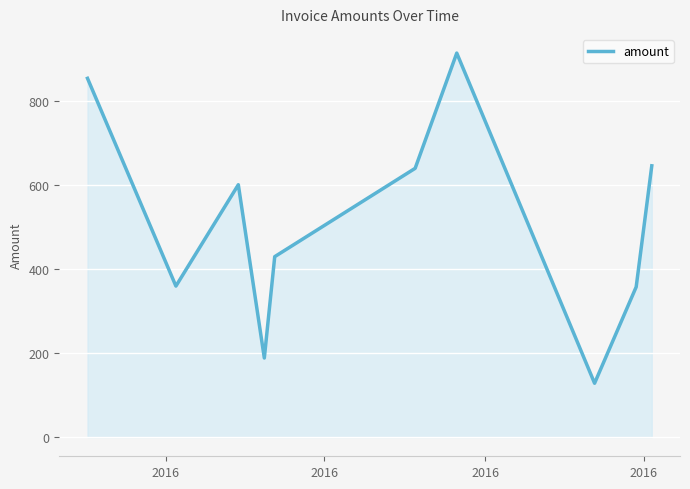

What is the minimum value shown in the chart?

128